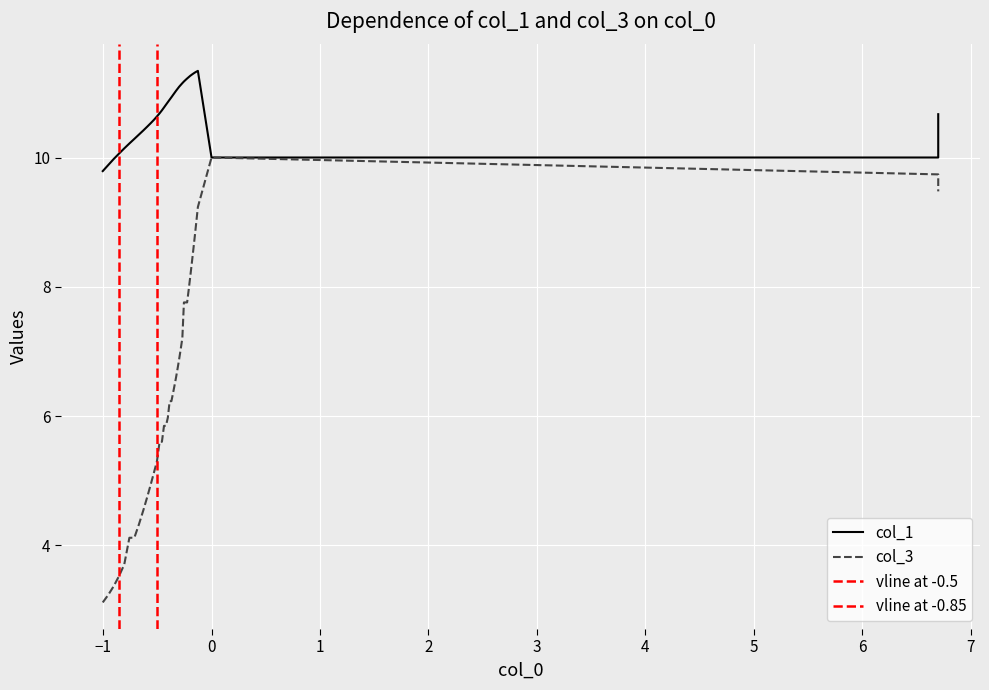

True or false: x and col_1 intersect in this chart.

False